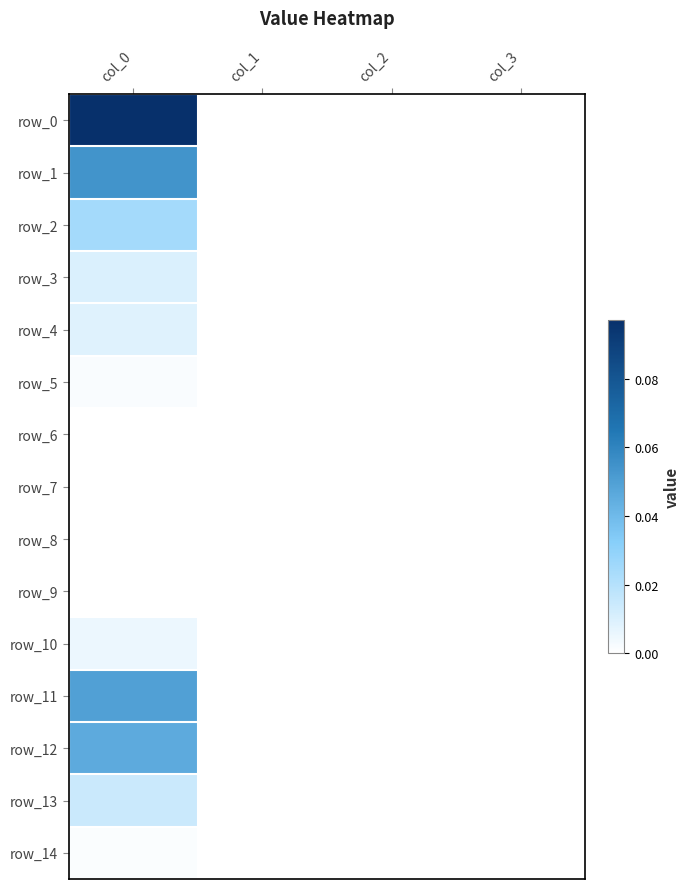

Count the number of data series in this chart.

15